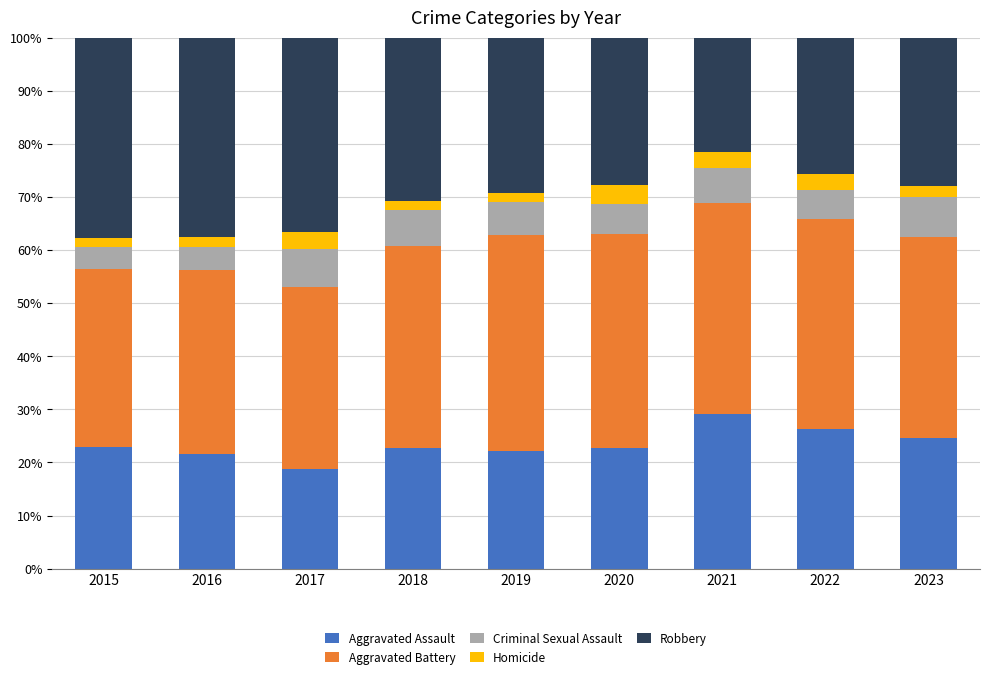

The value of Aggravated Assault at 2023 is 33.0. True or false?

False